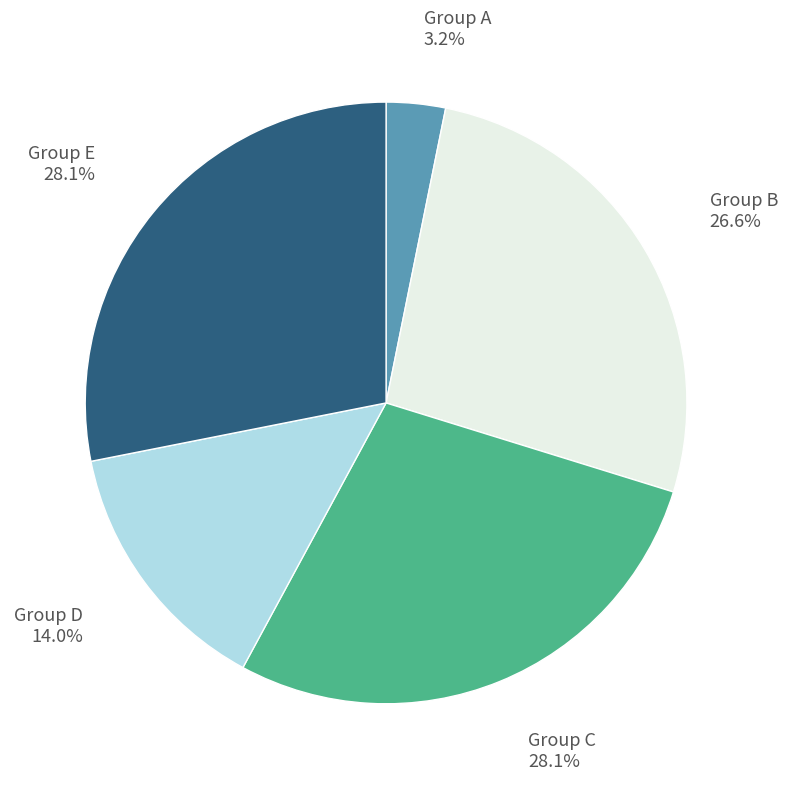

Is there a majority slice in this chart?

No